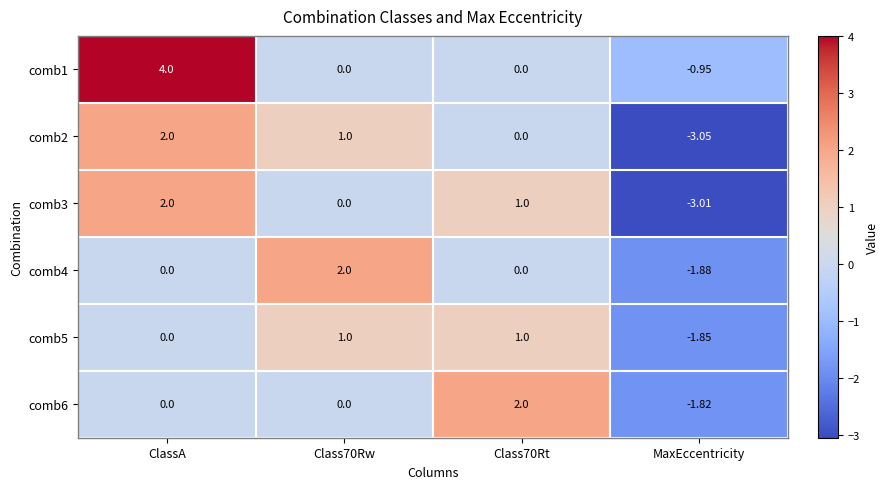

What is the total value across all series at ClassA?

8.0